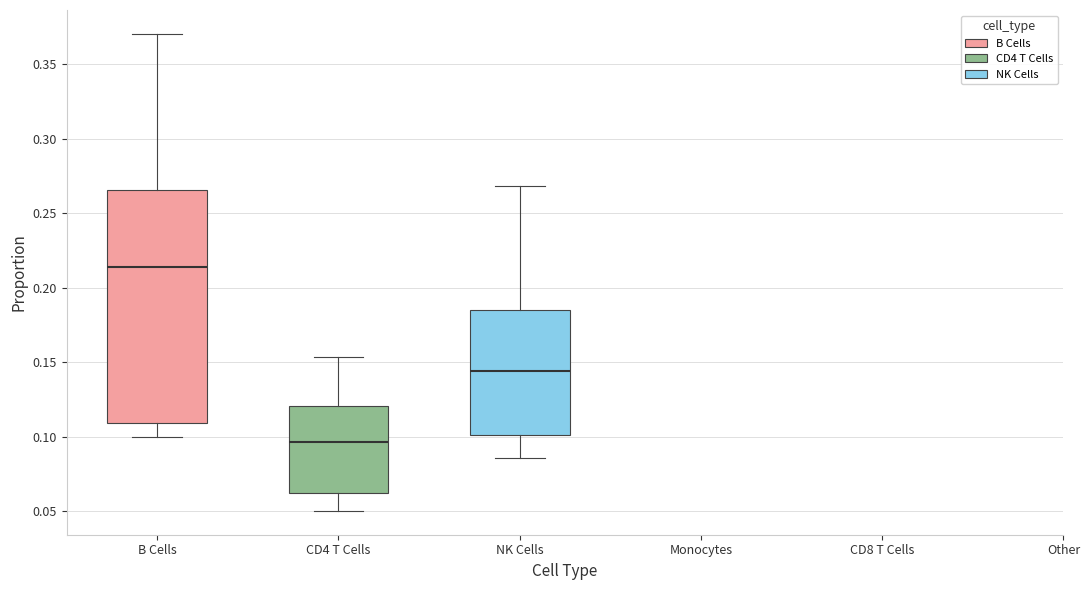

Reading left to right, read every box against the y-axis: the position of its median line, the range the box covers, and the ends of its whiskers. The values are not printed on the chart, so give them approximately, as read against the axis.

B Cells: median 0.215, box 0.110 to 0.265, whiskers 0.100 to 0.370
CD4 T Cells: median 0.095, box 0.060 to 0.120, whiskers 0.050 to 0.155
NK Cells: median 0.145, box 0.100 to 0.185, whiskers 0.085 to 0.270